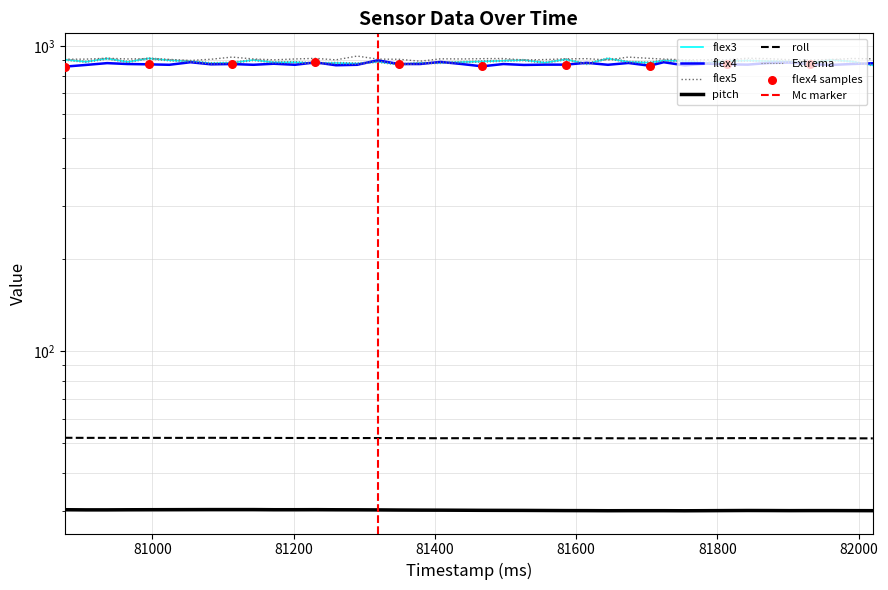

Which series reaches the maximum Y coordinate?

flex5